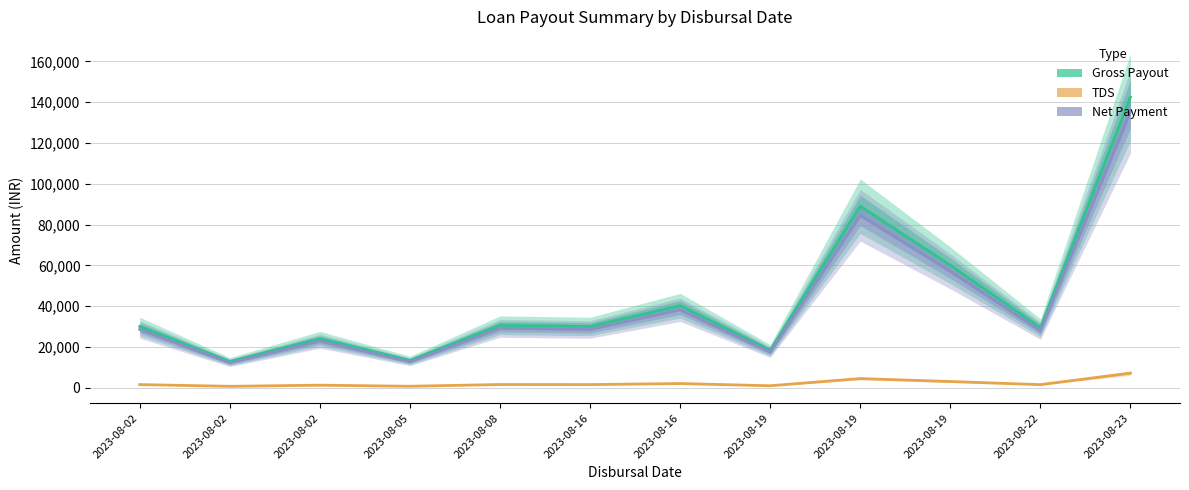

What is the value of the Gross Payout point at the 6th from the left?

30000.0